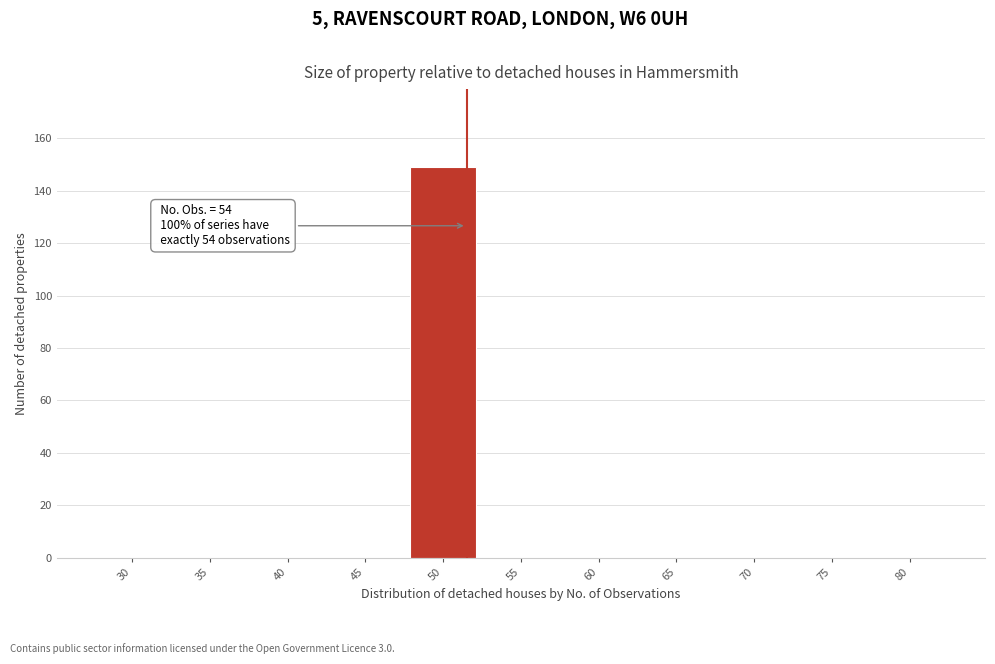

Reading left to right, transcribe all the data shown in this chart.

30=0	35=0	40=0	45=0	50=149	55=0	60=0	65=0	70=0	75=0	80=0